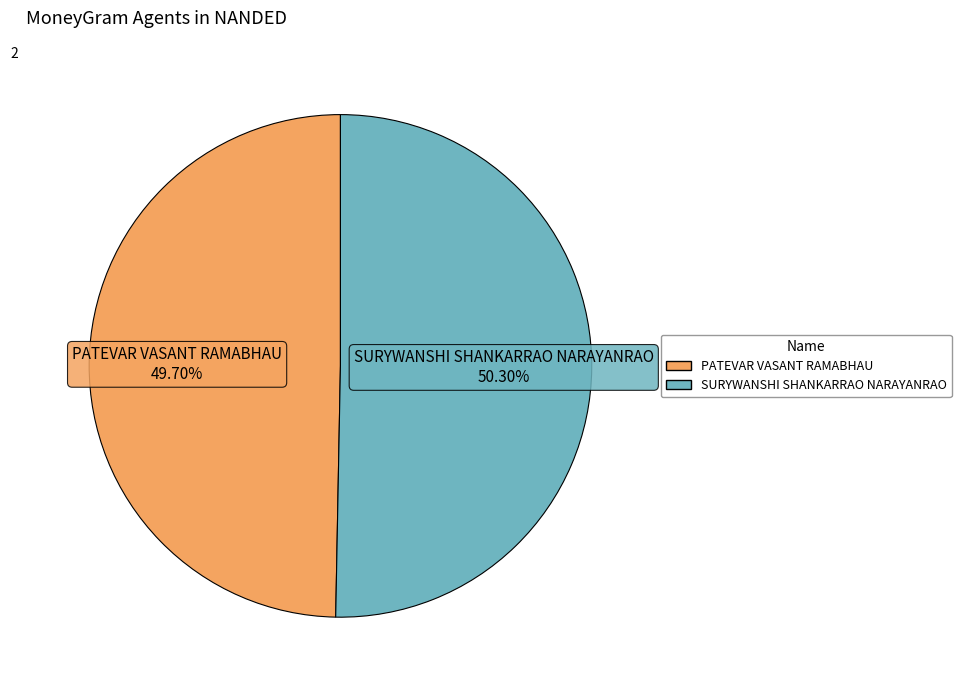

Approximately how many times larger is the value at PATEVAR VASANT RAMABHAU compared to SURYWANSHI SHANKARRAO NARAYANRAO?

1.0